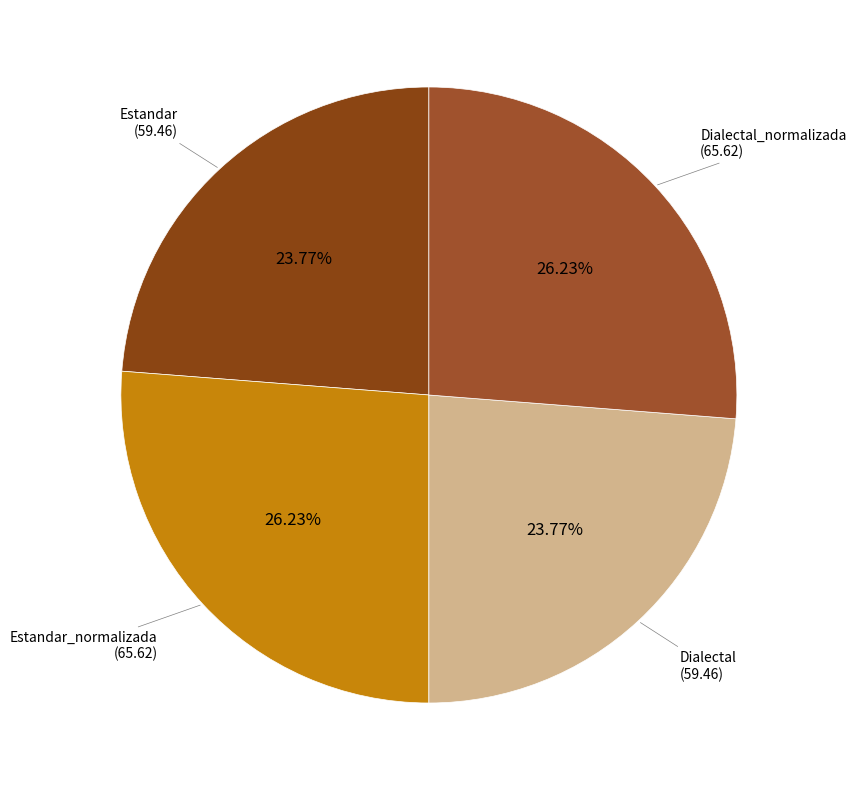

How many slices are in this pie chart?

4